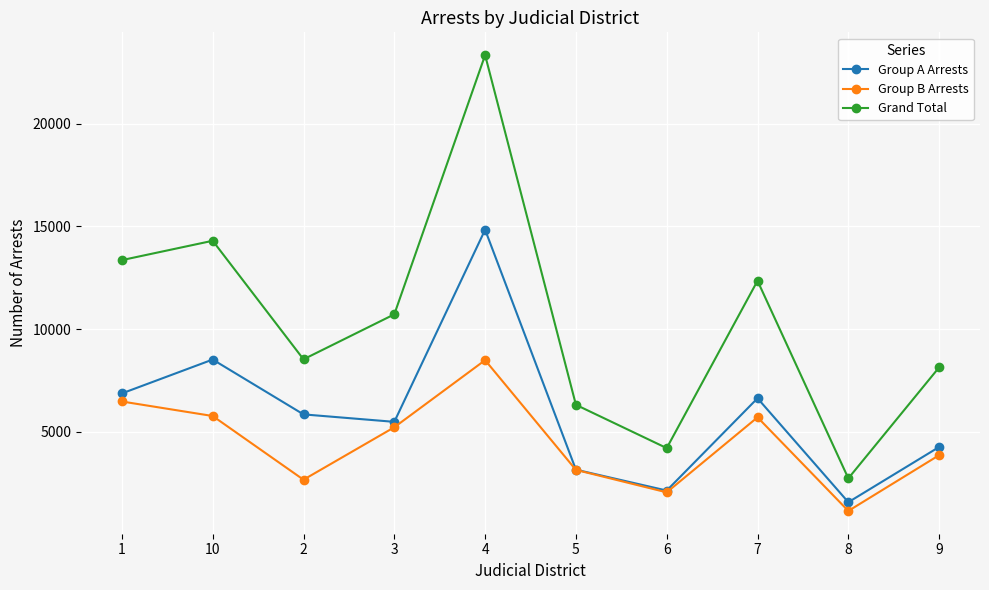

Rank the categories by Group A Arrests value from highest to lowest.

4, 10, 1, 7, 2, 3, 9, 5, 6, 8